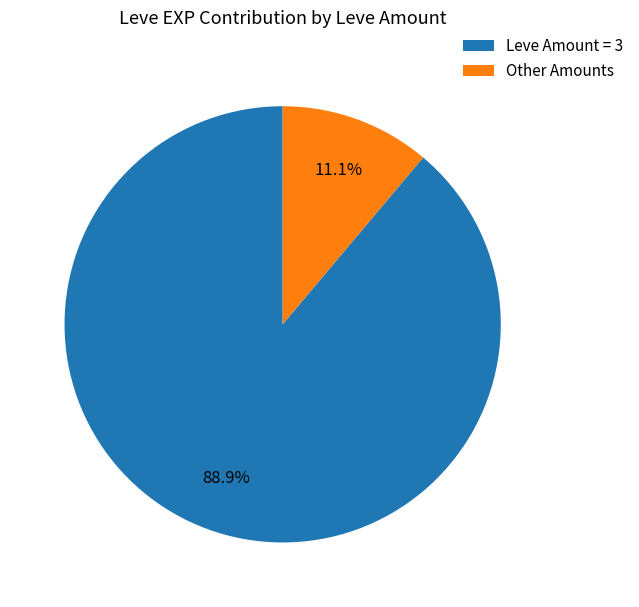

Which category has the smallest portion of the pie?

Other Amounts